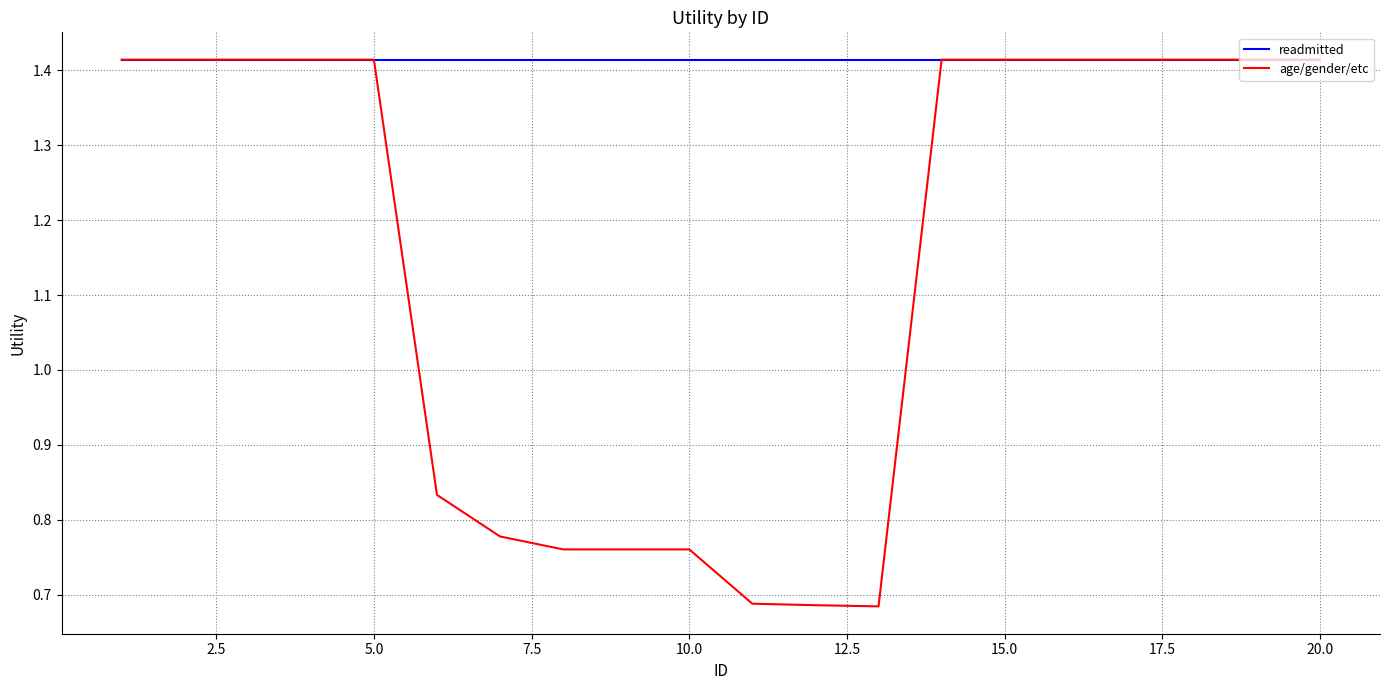

Count the age/gender/etc values in the range 0 to 1.

8